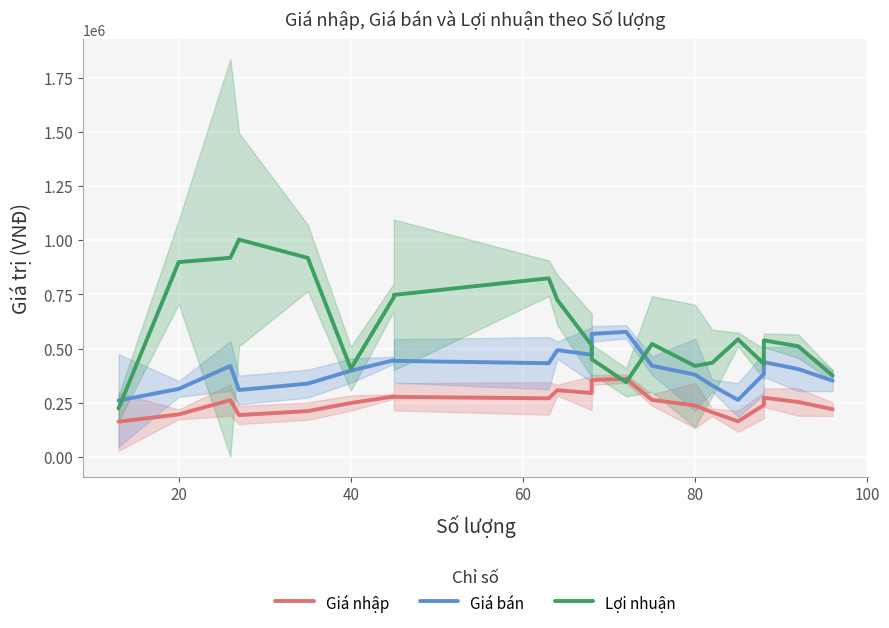

How many lines are shown in the chart?

3